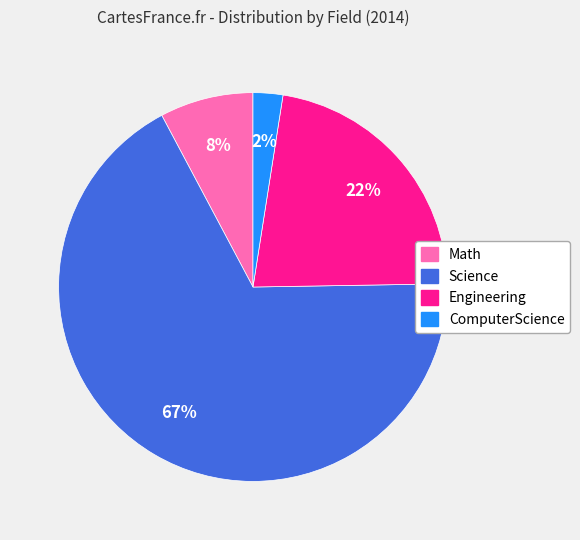

Which has a higher value, ComputerScience or Science?

Science